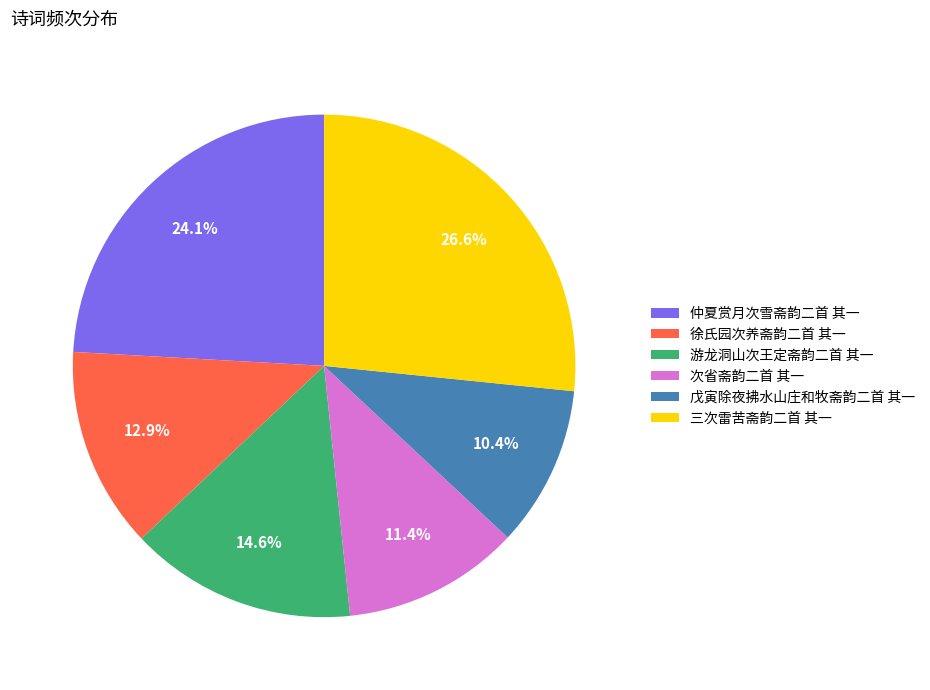

Approximately how many times larger is the value at 游龙洞山次王定斋韵二首 其一 compared to 戊寅除夜拂水山庄和牧斋韵二首 其一?

1.4